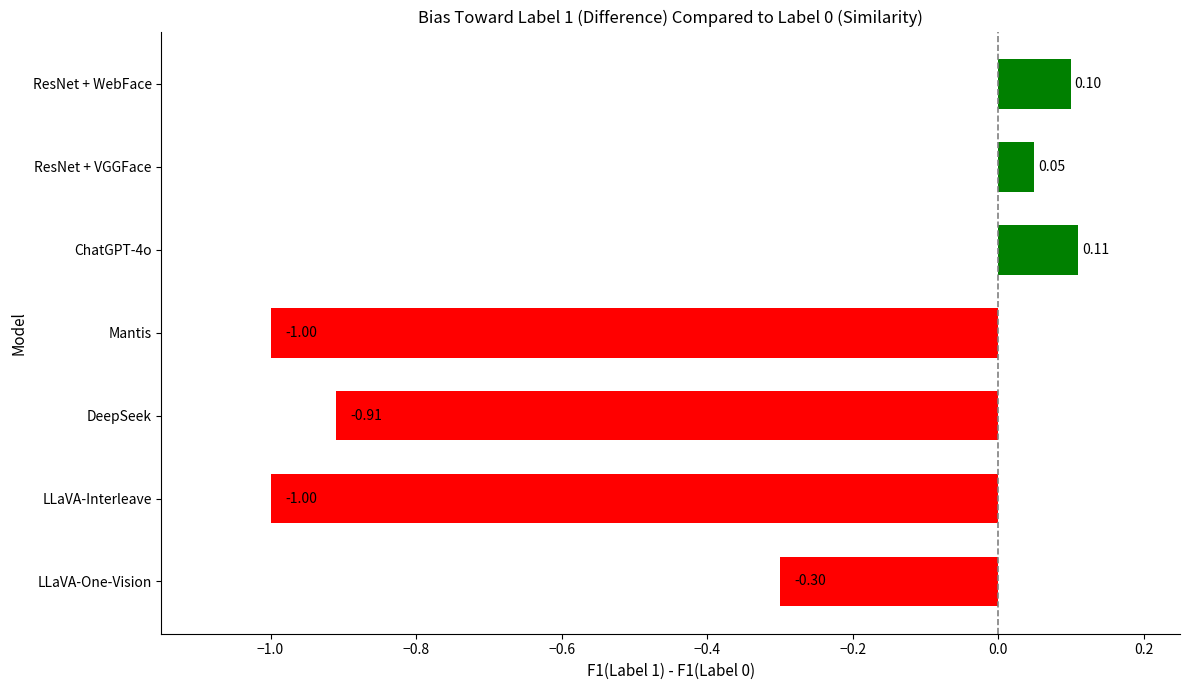

What is the change in value from DeepSeek to ResNet + WebFace?

+1.0